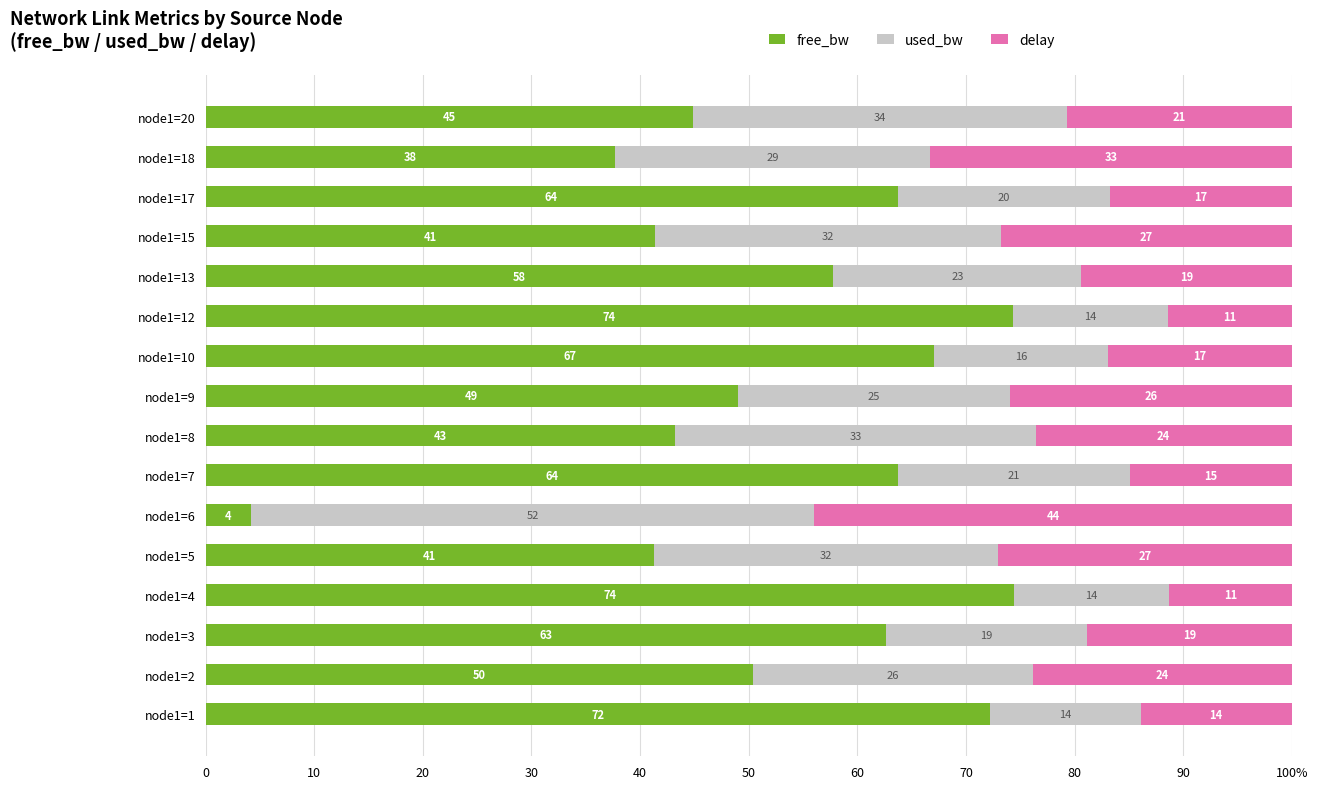

What are all the series names shown in the legend?

free_bw, used_bw, delay